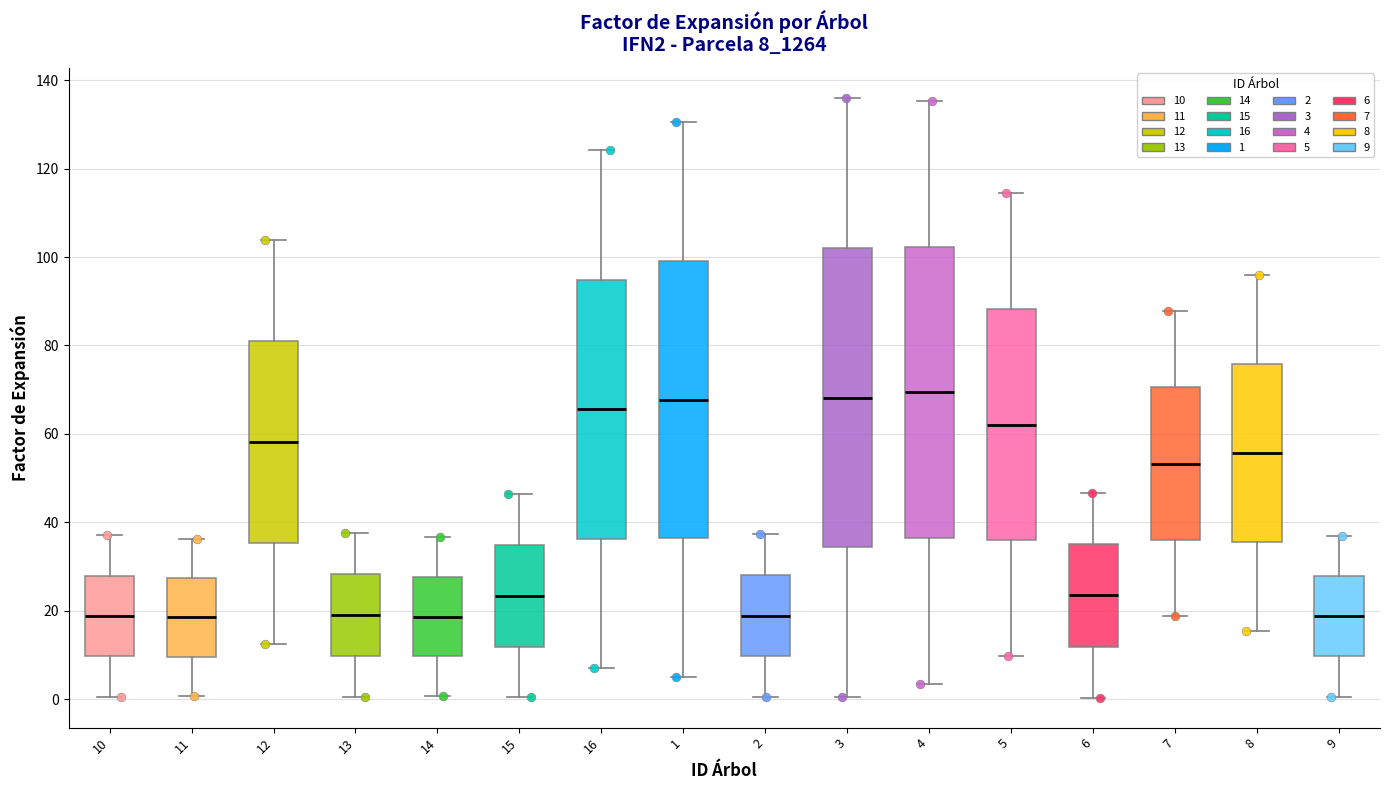

Reading left to right, read every box against the y-axis: the position of its median line, the range the box covers, and the ends of its whiskers. The values are not printed on the chart, so give them approximately, as read against the axis.

10: median 18, box 10 to 28, whiskers 0 to 38
11: median 18, box 10 to 28, whiskers 0 to 36
12: median 58, box 36 to 82, whiskers 12 to 104
13: median 18, box 10 to 28, whiskers 0 to 38
14: median 18, box 10 to 28, whiskers 0 to 36
15: median 24, box 12 to 34, whiskers 0 to 46
16: median 66, box 36 to 94, whiskers 6 to 124
1: median 68, box 36 to 100, whiskers 4 to 130
2: median 18, box 10 to 28, whiskers 0 to 38
3: median 68, box 34 to 102, whiskers 0 to 136
4: median 70, box 36 to 102, whiskers 4 to 136
5: median 62, box 36 to 88, whiskers 10 to 114
6: median 24, box 12 to 36, whiskers 0 to 46
7: median 54, box 36 to 70, whiskers 18 to 88
8: median 56, box 36 to 76, whiskers 16 to 96
9: median 18, box 10 to 28, whiskers 0 to 36